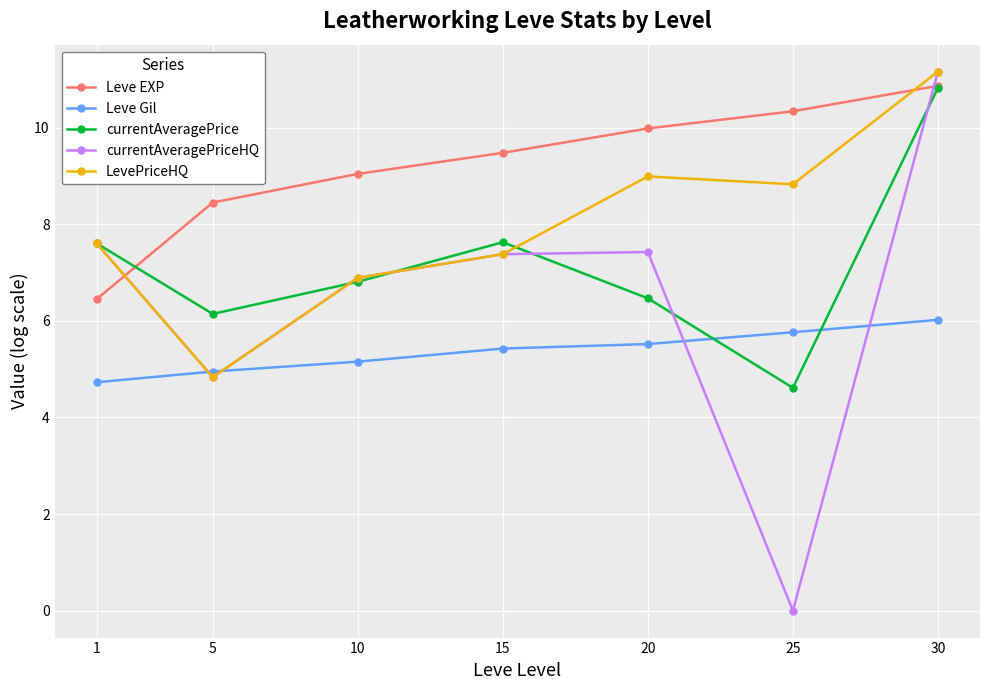

In currentAveragePrice, how many points are higher than both neighbors (excluding endpoints)?

1